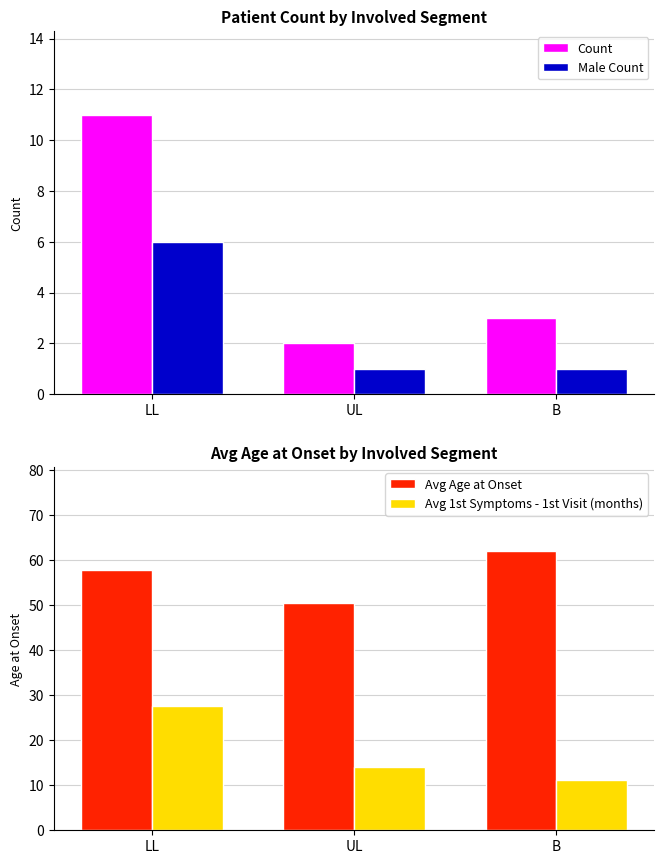

Reading left to right, list all the values displayed in this chart.

Count: LL=11.0	UL=2.0	B=3.0
Male Count: LL=6.0	UL=1.0	B=1.0
Avg Age at Onset: LL=57.8	UL=50.5	B=62.0
Avg 1st Symptoms - 1st Visit (months): LL=27.5	UL=14.1	B=11.1